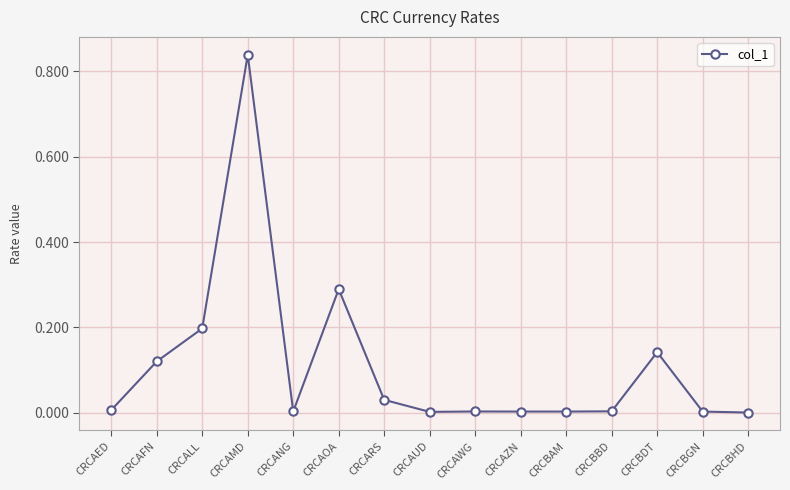

Is it true that the value at CRCAOA is 0.1?

False